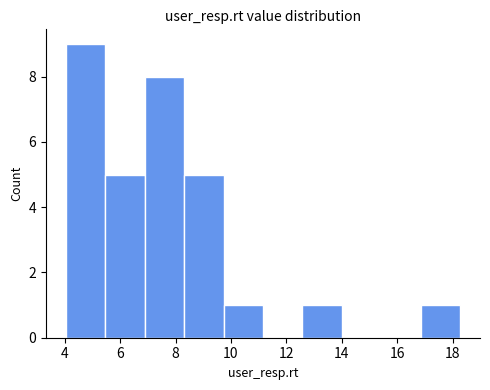

Reading left to right, transcribe this chart: for each bar, give the range it covers on the x-axis and its height. Neither the bar edges nor the heights are printed on the chart, so give them approximately, as read against the axes.

4.0 to 5.4: 9
5.4 to 6.8: 5
6.8 to 8.4: 8
8.4 to 9.8: 5
9.8 to 11.2: 1
11.2 to 12.6: 0
12.6 to 14.0: 1
14.0 to 15.4: 0
15.4 to 16.8: 0
16.8 to 18.2: 1